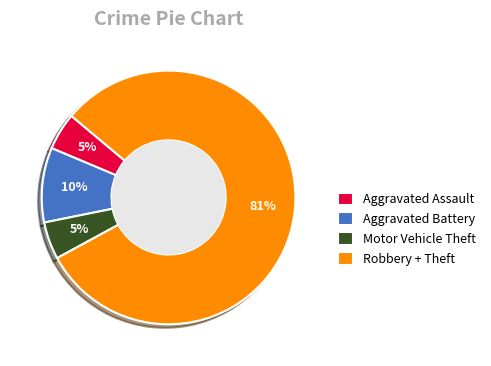

Is it true that Aggravated Assault is 5% of the pie?

True